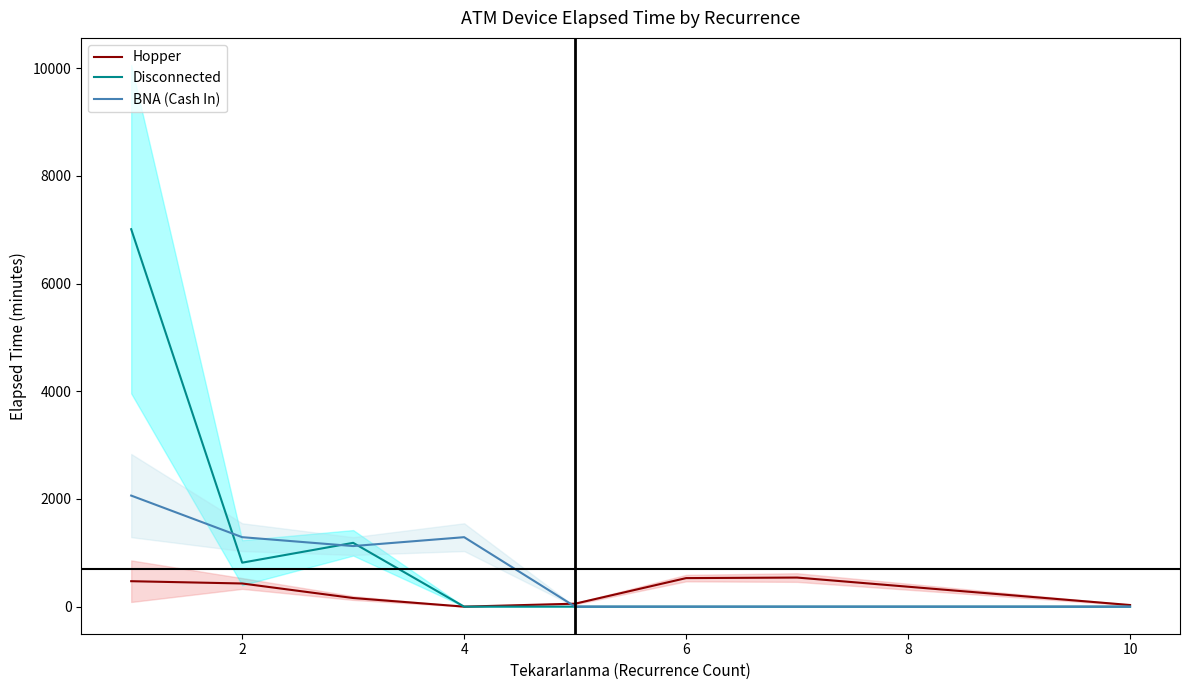

True or false: Hopper and Disconnected cross at least once.

False